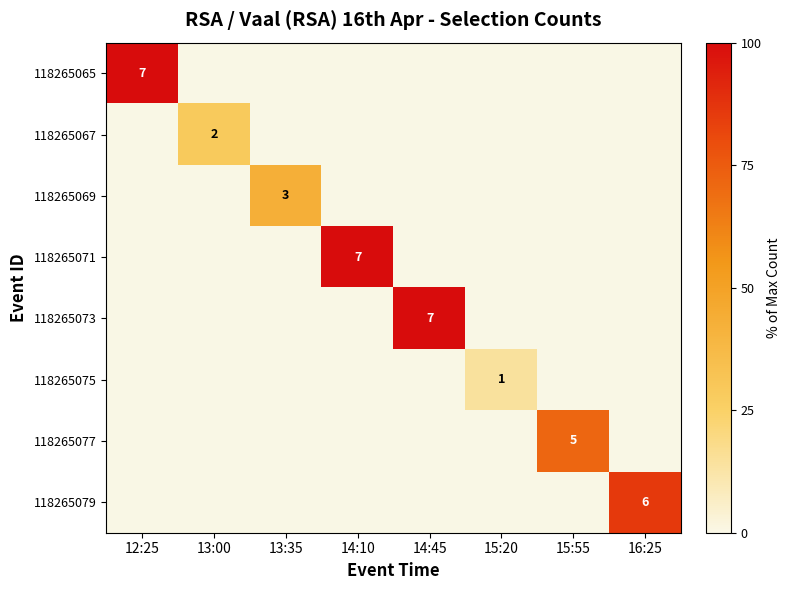

Which label corresponds to the largest value in the chart?

12:25